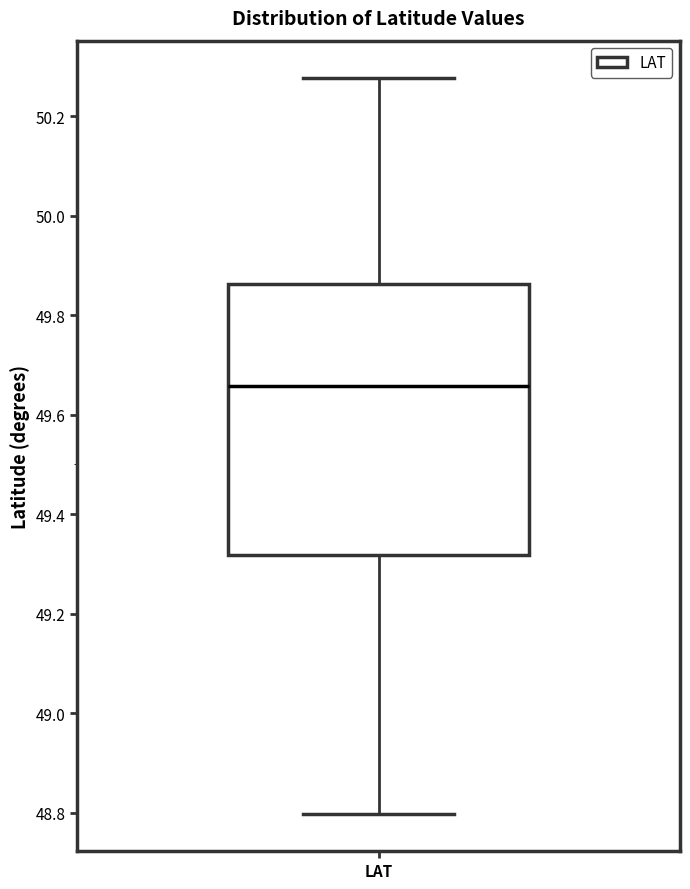

Read this box plot against the y-axis: the position of the median line, the range covered by the box, and the ends of both whiskers. The values are not printed on the chart, so give them approximately, as read against the axis.

median 49.66, box 49.32 to 49.86, whiskers 48.80 to 50.28